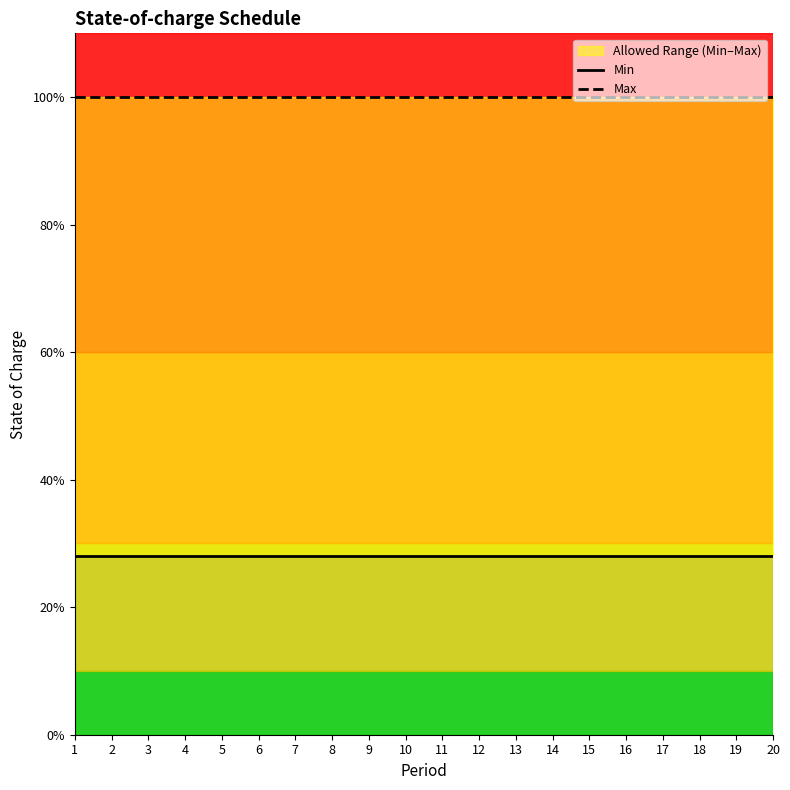

Which category has the lowest value across all series?

1